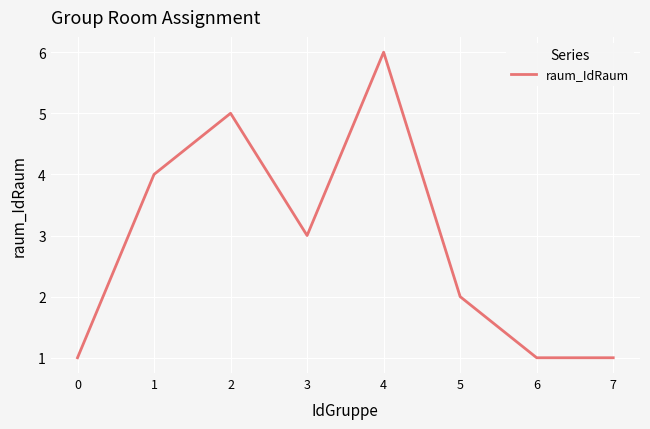

Reading left to right, extract all data points from this chart.

0=1	1=4	2=5	3=3	4=6	5=2	6=1	7=1